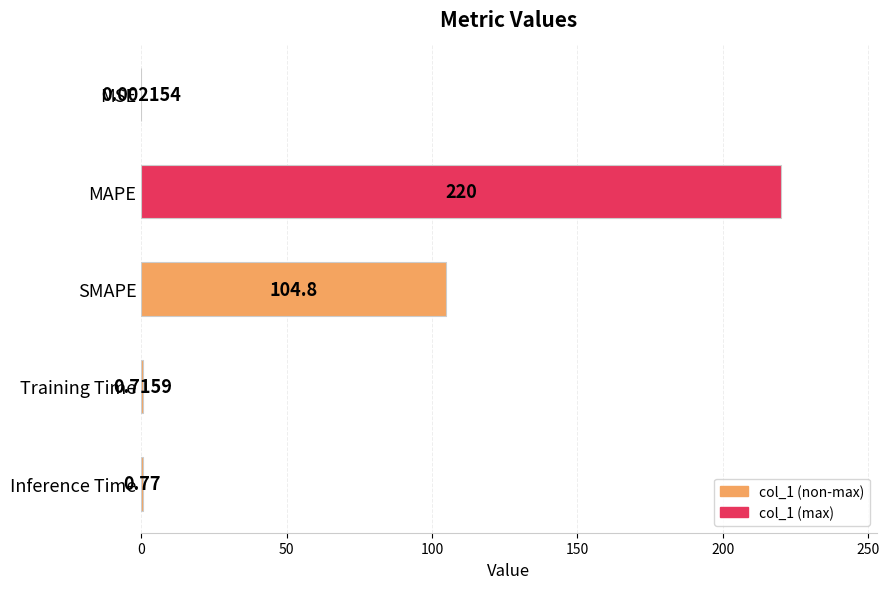

At which label is the value closest to 110?

SMAPE